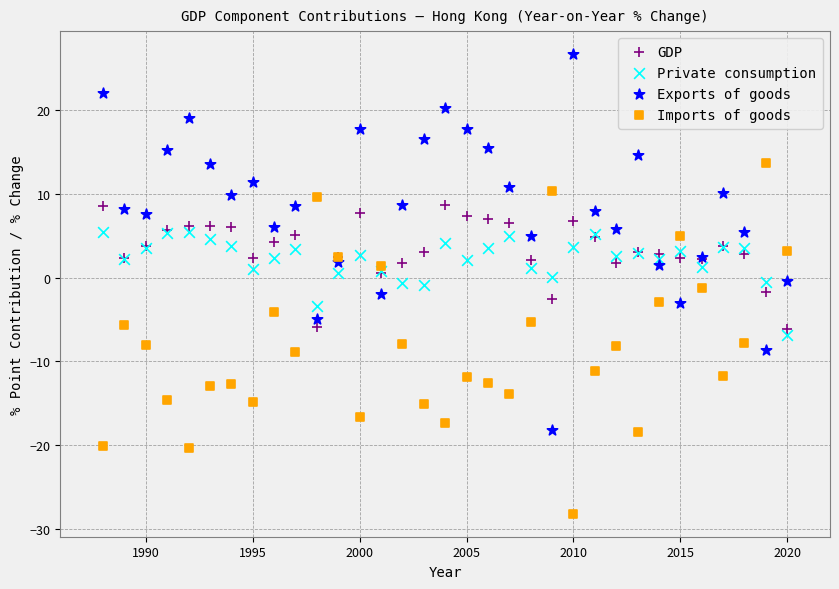

Which series reaches the maximum Y coordinate?

Exports of goods